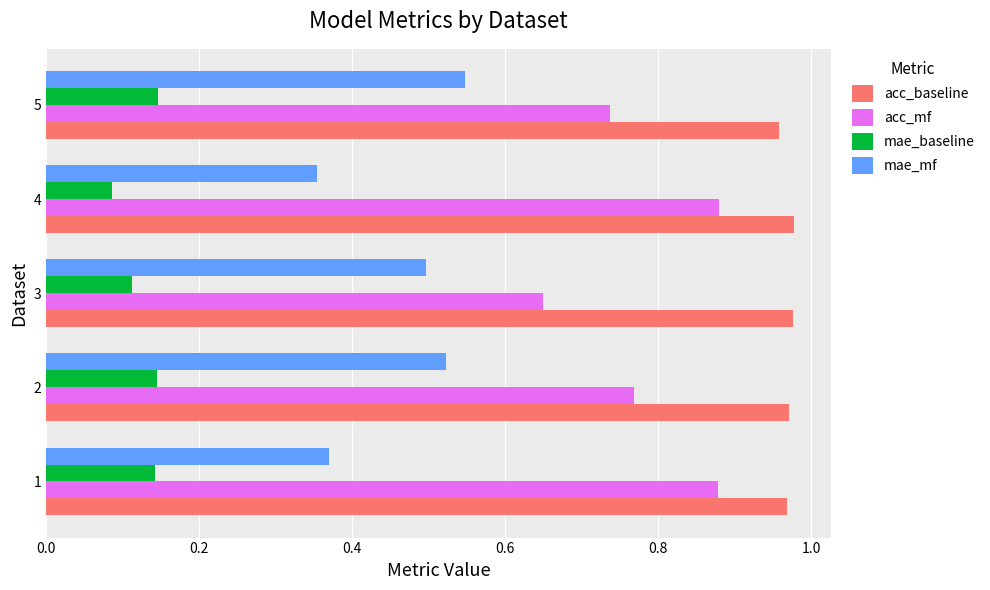

Where is mae_mf nearest to the value 0?

4